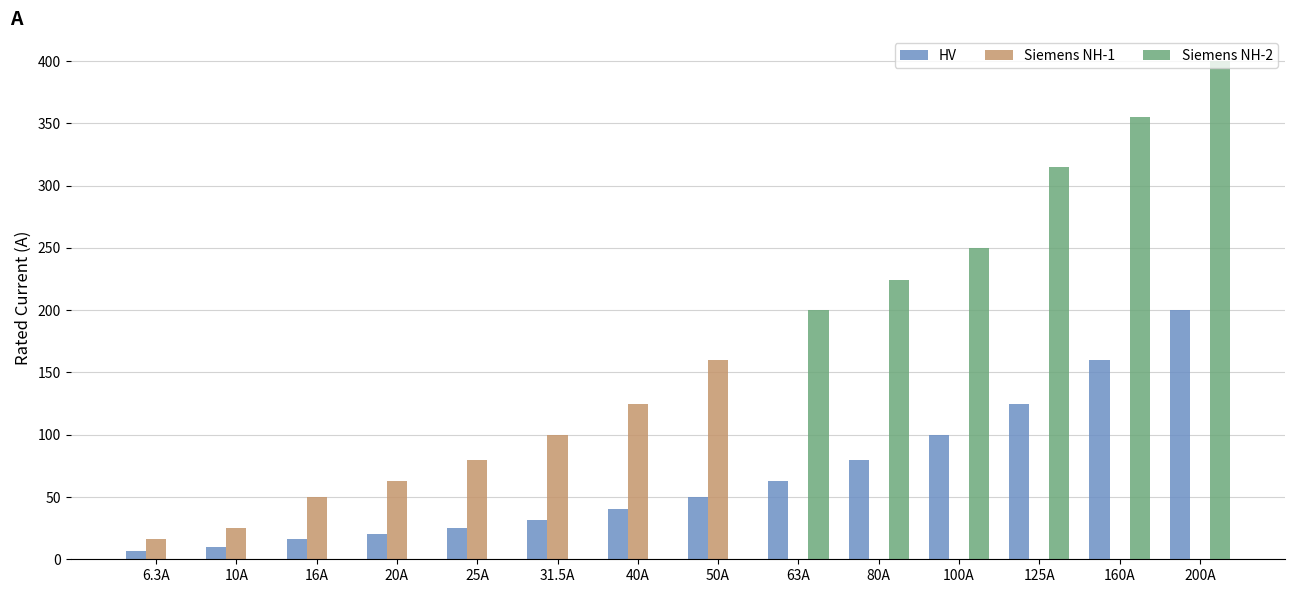

What is the spread (max minus min) of values at 20A?

63.0